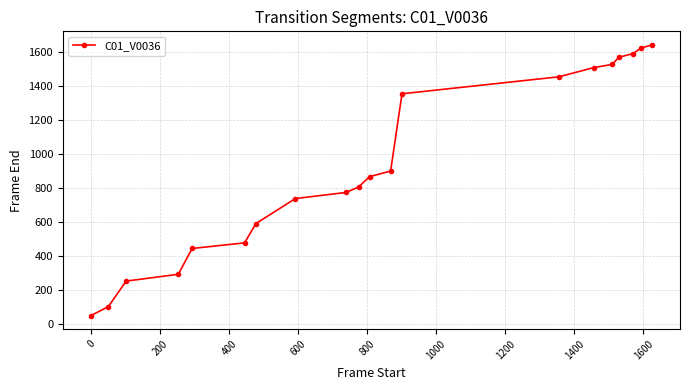

What is the average value?

928